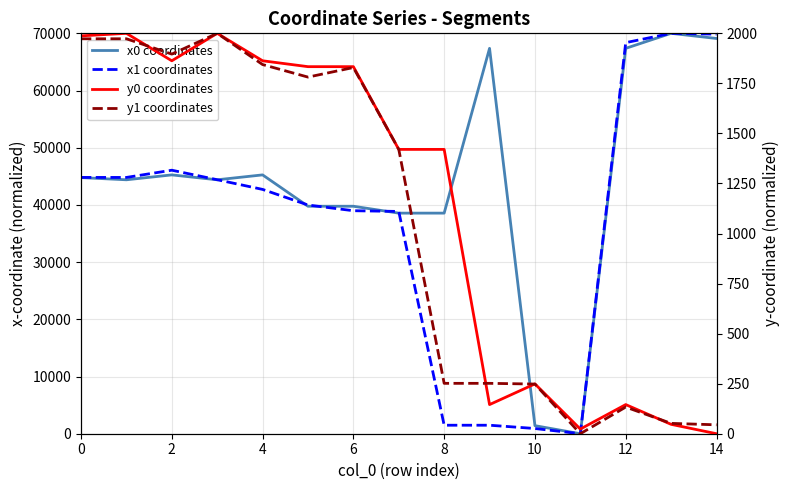

Read the y0 coordinates value at 2.

1862.9